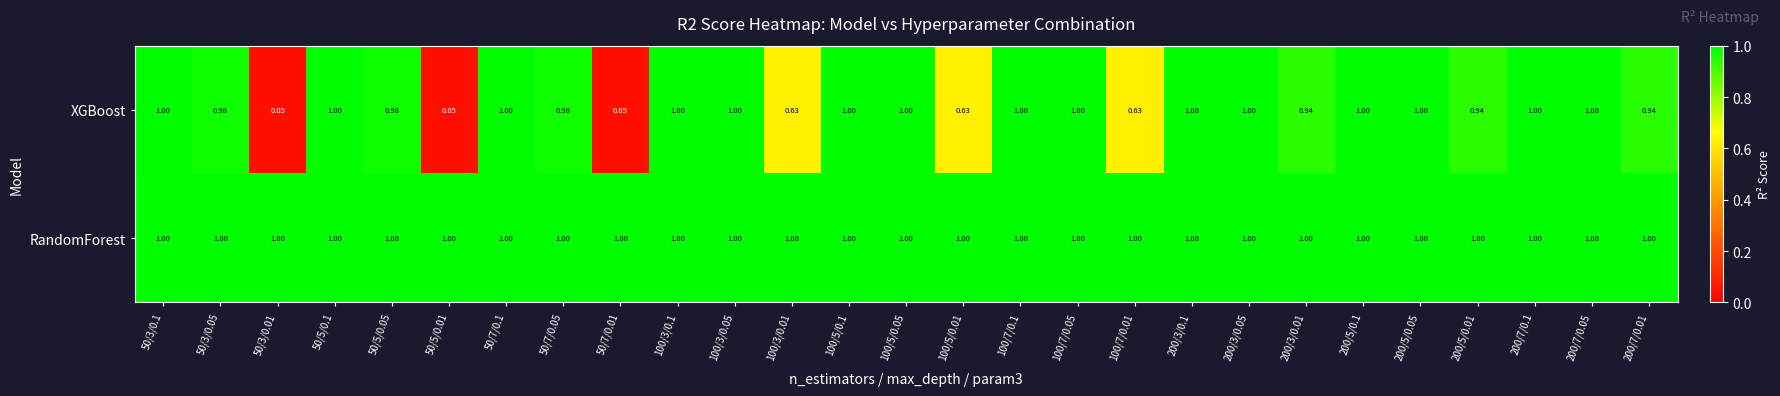

Which series has the largest total across all categories?

RandomForest